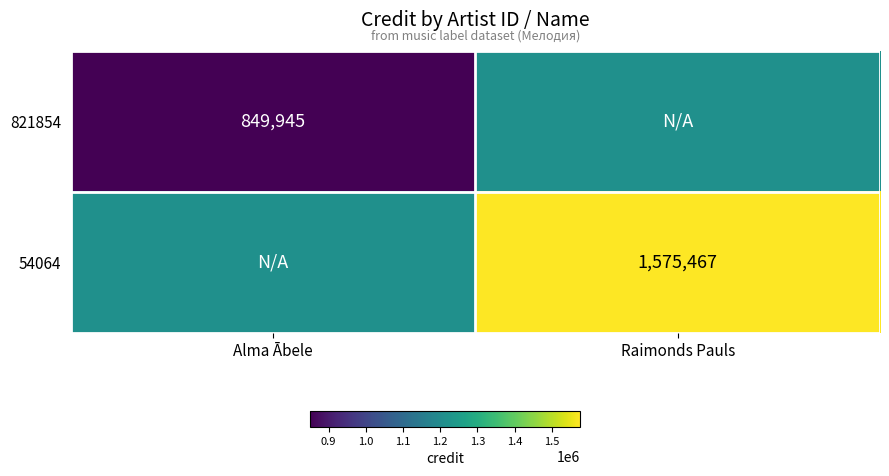

True or false: 54064 has a value of 1575467 at Raimonds Pauls.

True